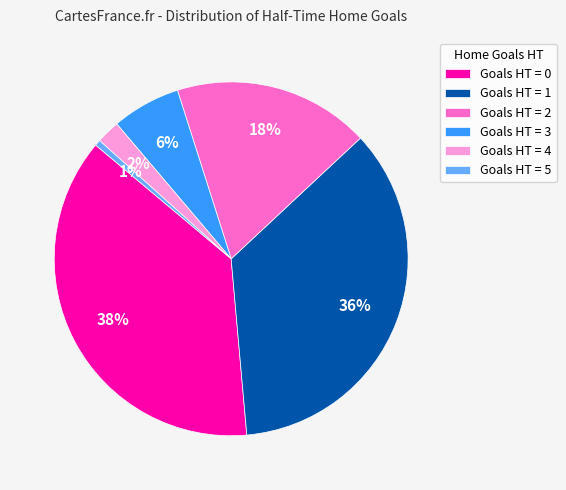

To the nearest percent, what is the difference between the largest and smallest slice percentages?

37%